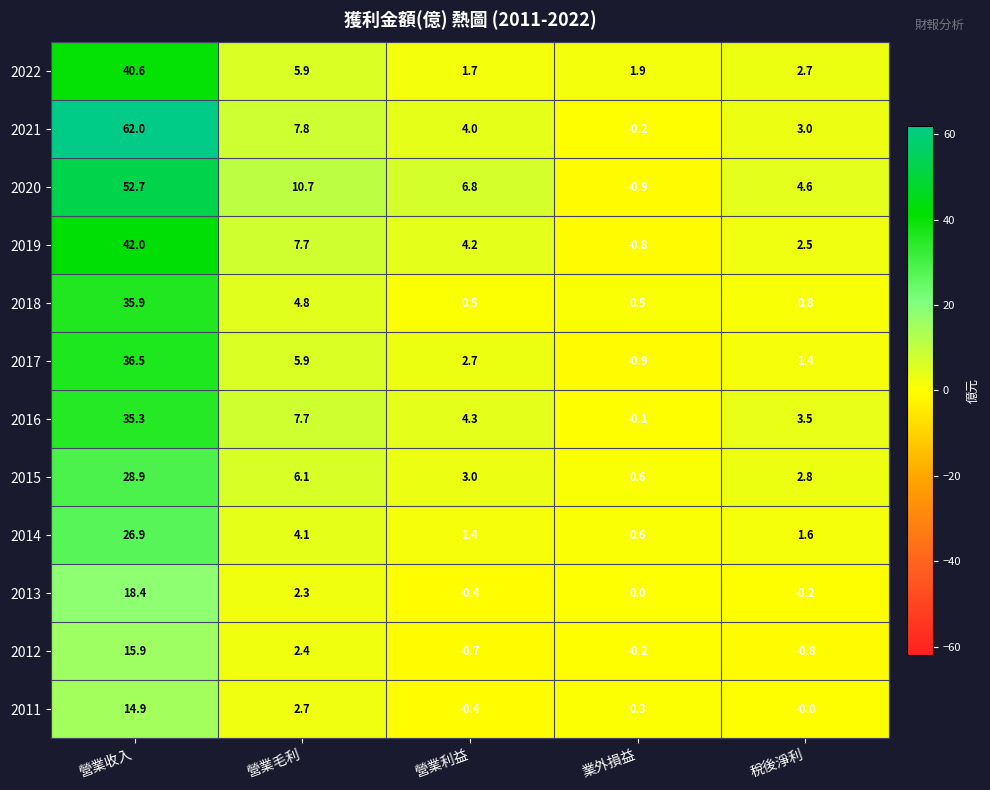

How many values in 2017 are below zero?

1